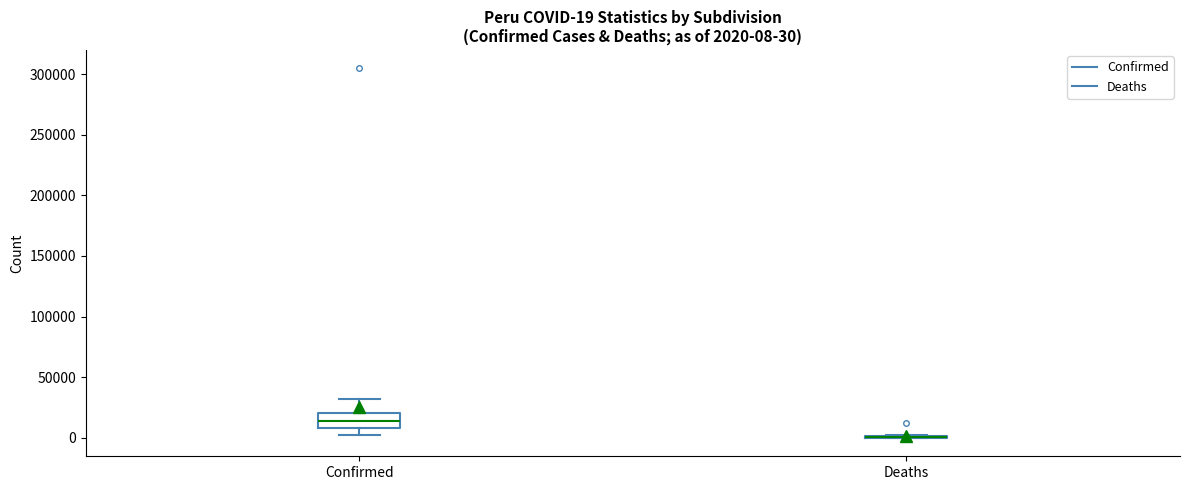

Which box is the tallest, from its lower edge to its upper edge?

Confirmed